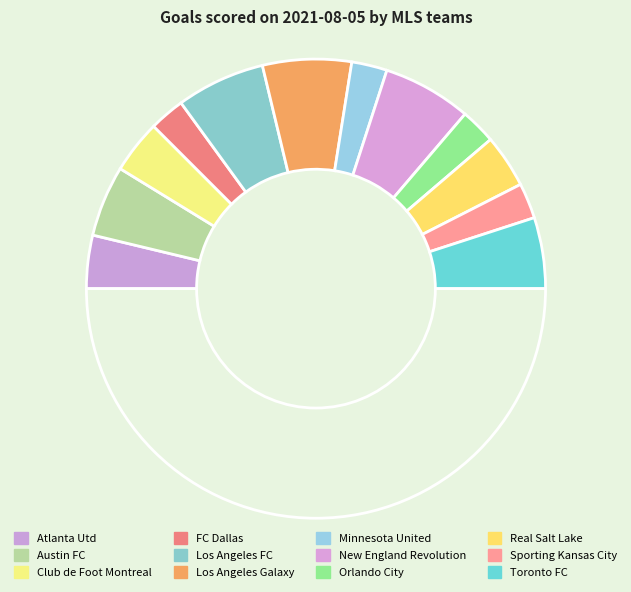

How many slices are in this pie chart?

13